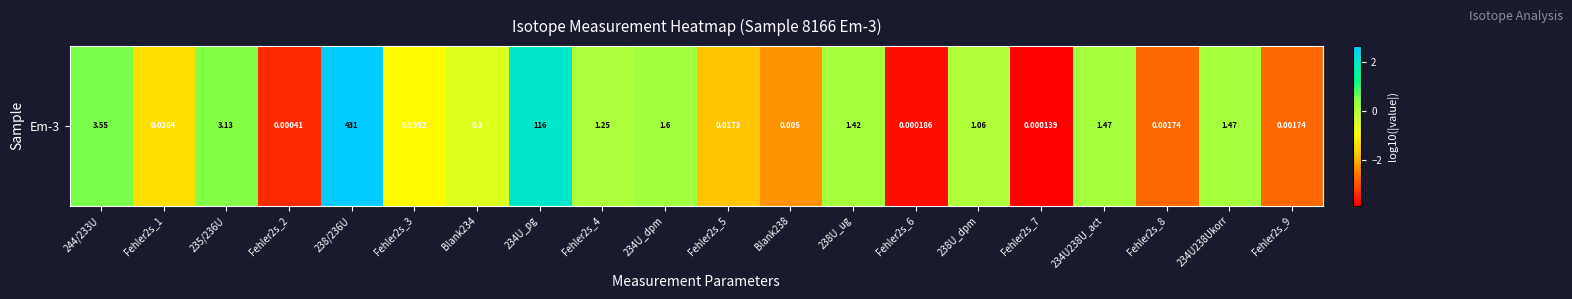

Reading left to right, what are all the values shown in this chart?

244/233U=0.5	Fehler2s_1=-1.4	235/236U=0.5	Fehler2s_2=-3.4	238/236U=2.6	Fehler2s_3=-1.0	Blank234=-0.5	234U_pg=2.1	Fehler2s_4=0.1	234U_dpm=0.2	Fehler2s_5=-1.8	Blank238=-2.3	238U_ug=0.2	Fehler2s_6=-3.7	238U_dpm=0.0	Fehler2s_7=-3.9	234U238U_act=0.2	Fehler2s_8=-2.8	234U238Ukorr=0.2	Fehler2s_9=-2.8